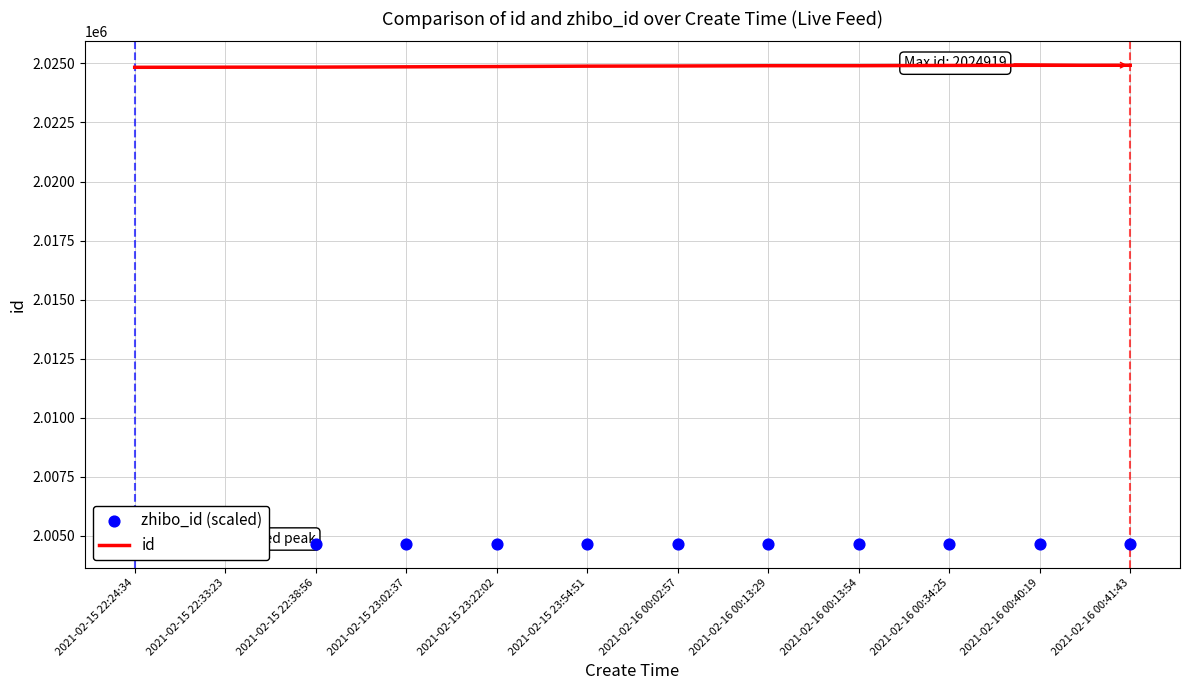

What is the total value across all series at 2021-02-15 23:54:51?

4029551.8